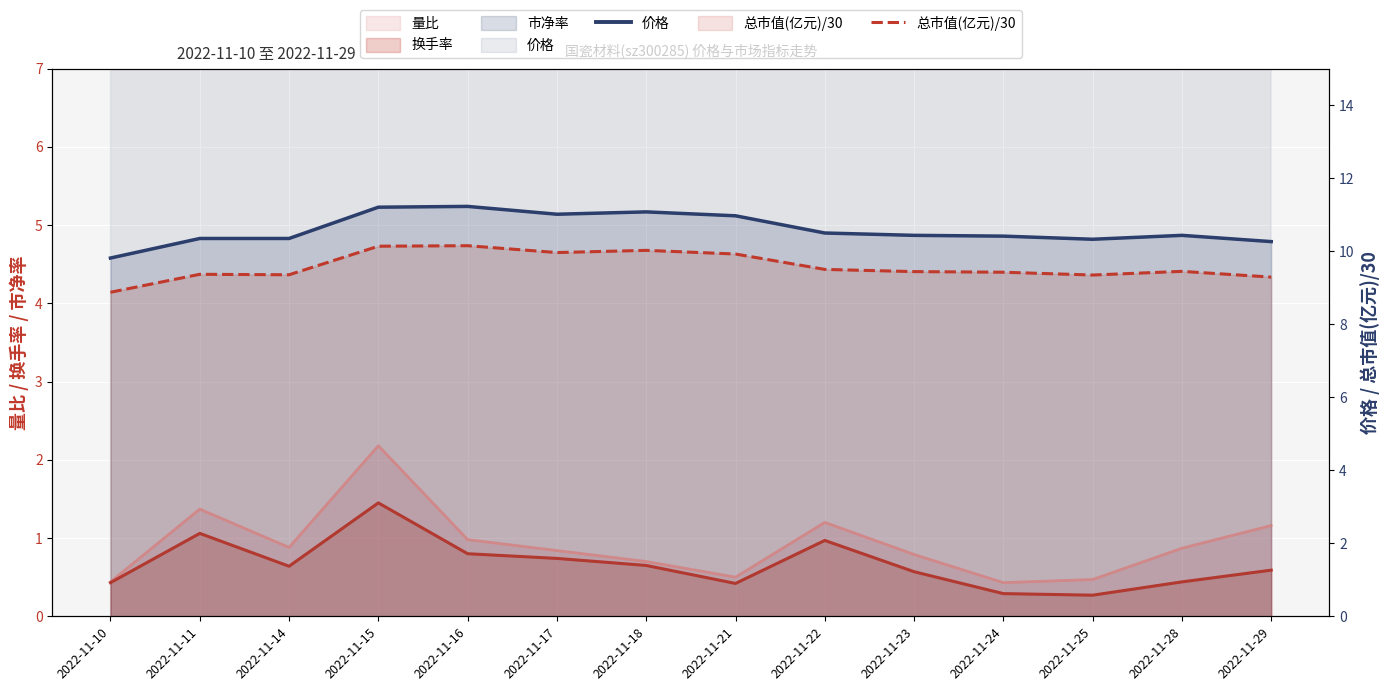

Count the number of categories in the chart.

14